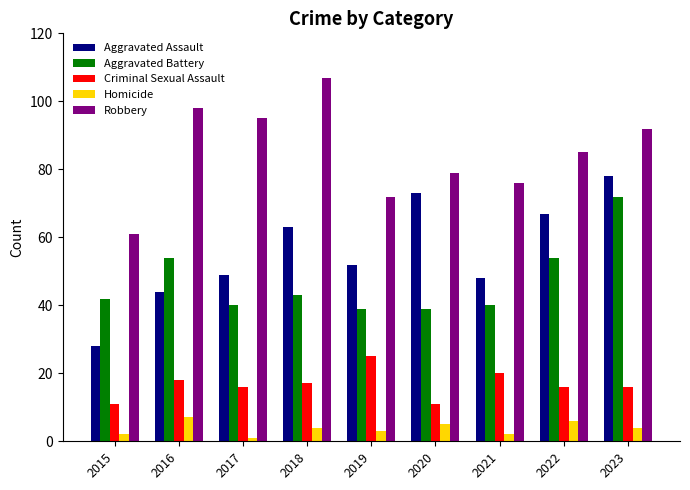

What is the value of the Aggravated Battery bar at the 4th from the left?

43